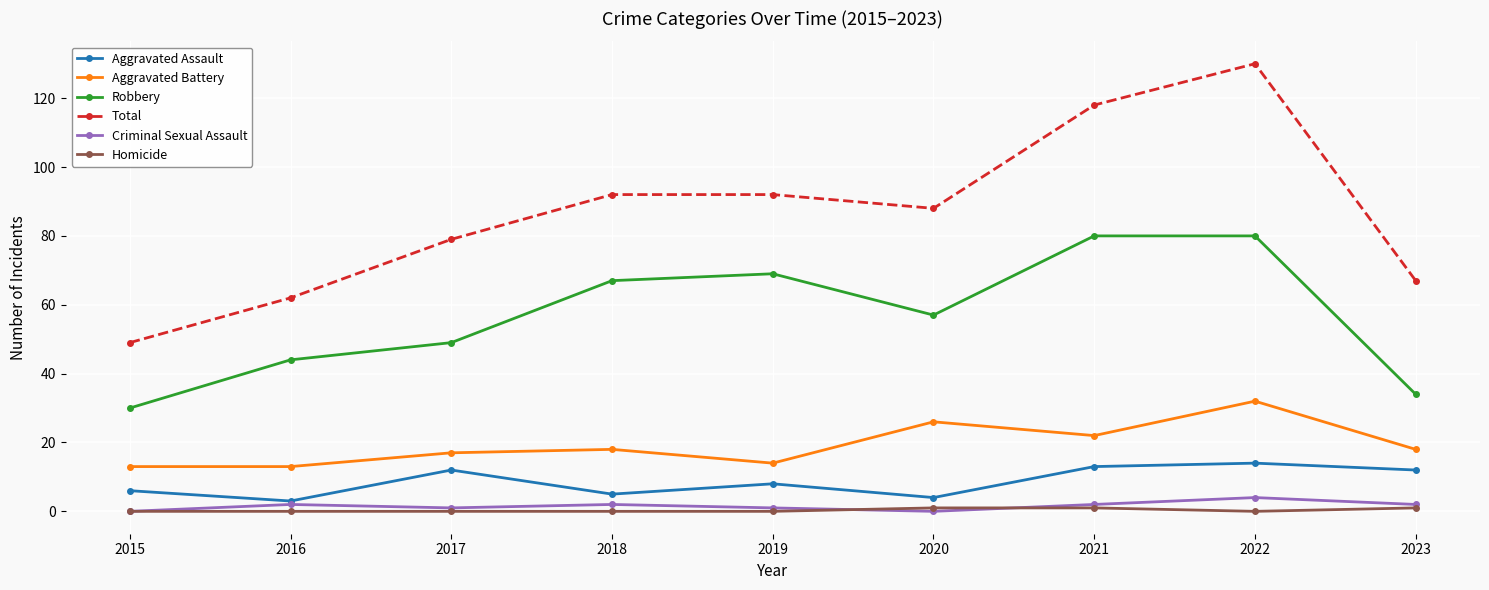

True or false: Aggravated Battery and Robbery intersect in this chart.

False